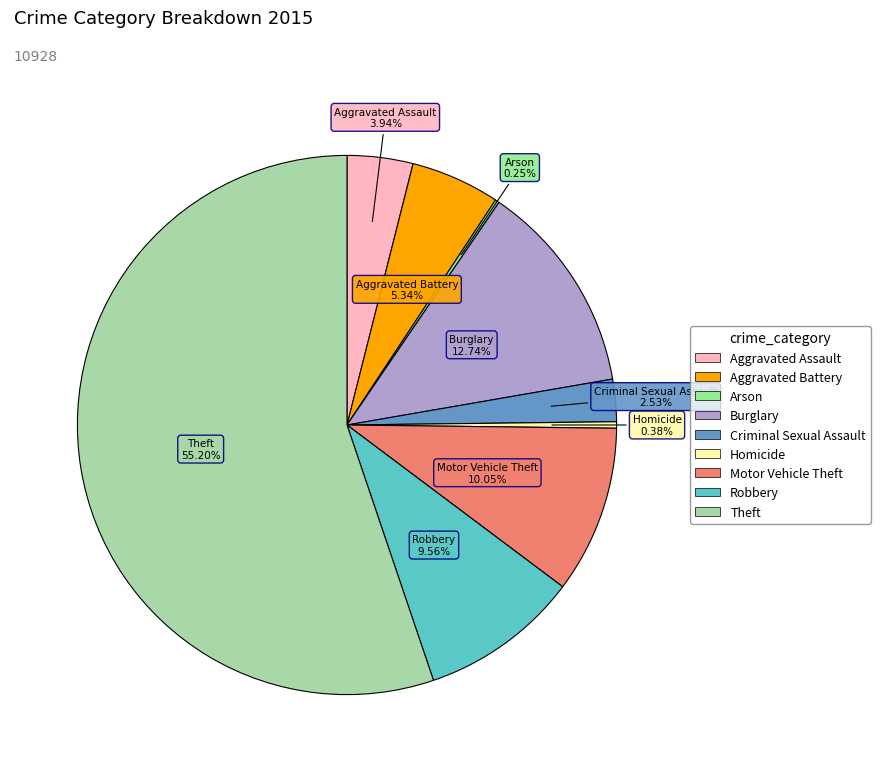

What percentage is the Theft slice, to the nearest percent?

55%